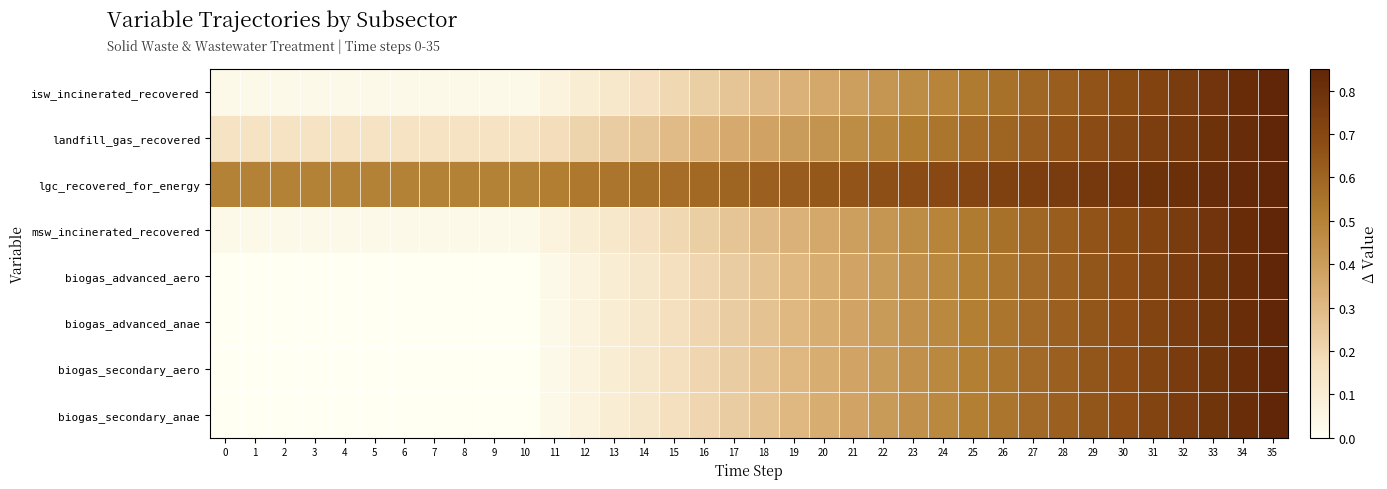

What is the difference between the highest and lowest values at 30?

0.1